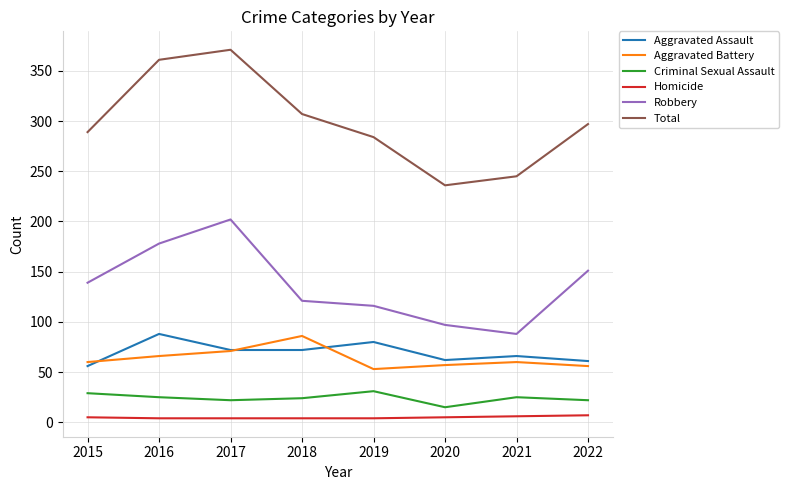

True or false: Criminal Sexual Assault and Homicide cross at least once.

False